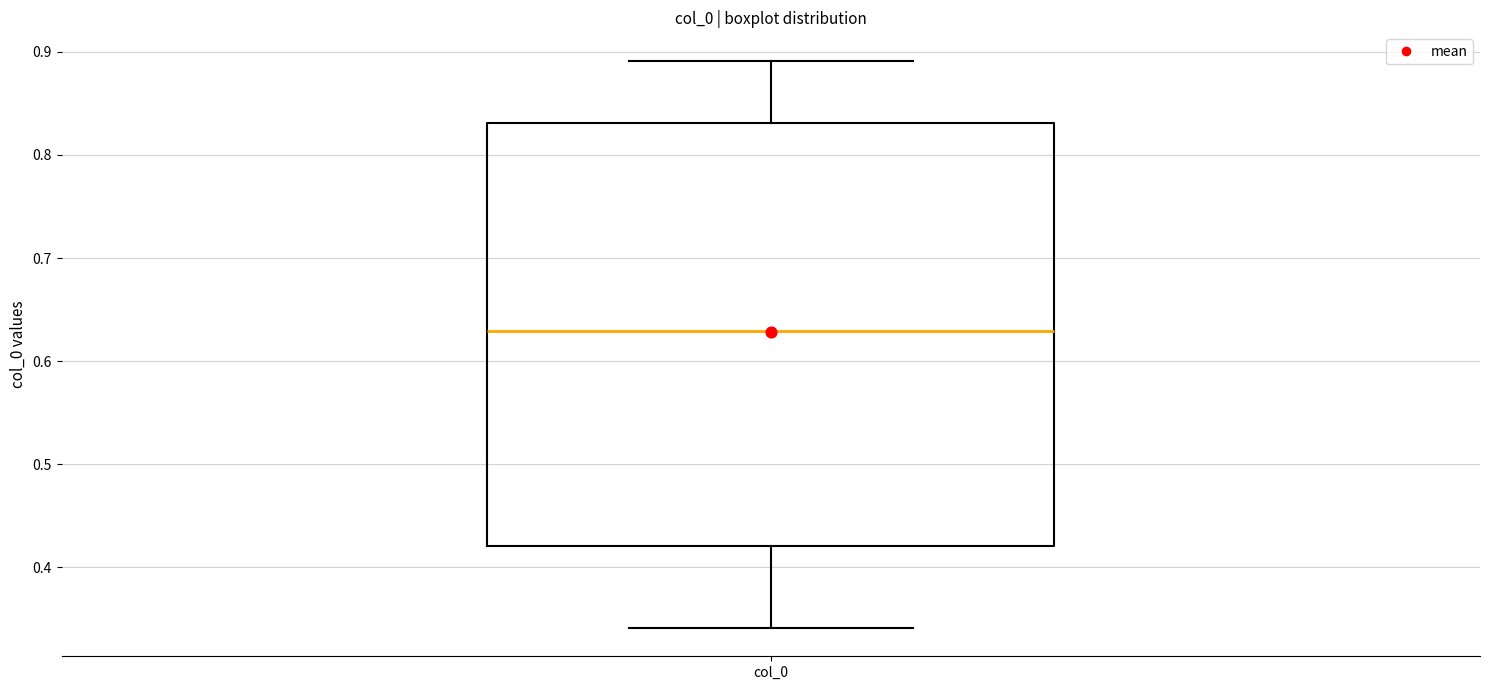

Transcribe this box plot: give where the median line is, the range the box spans, and where the two whiskers end, as read against the y-axis. The values are not printed on the chart, so give them approximately, as read against the axis.

median 0.63, box 0.42 to 0.83, whiskers 0.34 to 0.89